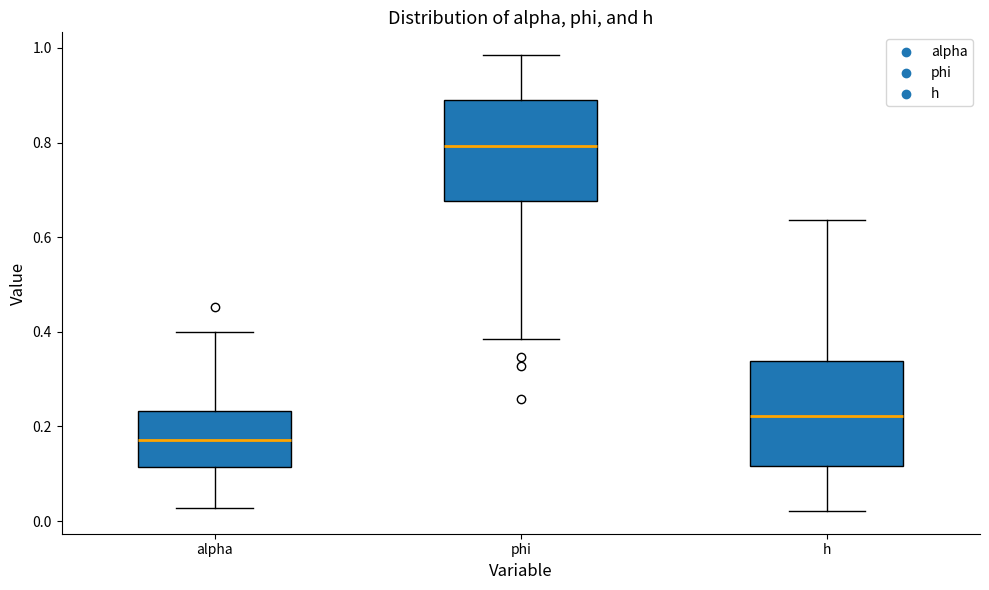

Reading left to right, read every box against the y-axis: the position of its median line, the range the box covers, and the ends of its whiskers. The values are not printed on the chart, so give them approximately, as read against the axis.

alpha: median 0.18, box 0.12 to 0.24, whiskers 0.02 to 0.40
phi: median 0.80, box 0.68 to 0.88, whiskers 0.38 to 0.98
h: median 0.22, box 0.12 to 0.34, whiskers 0.02 to 0.64